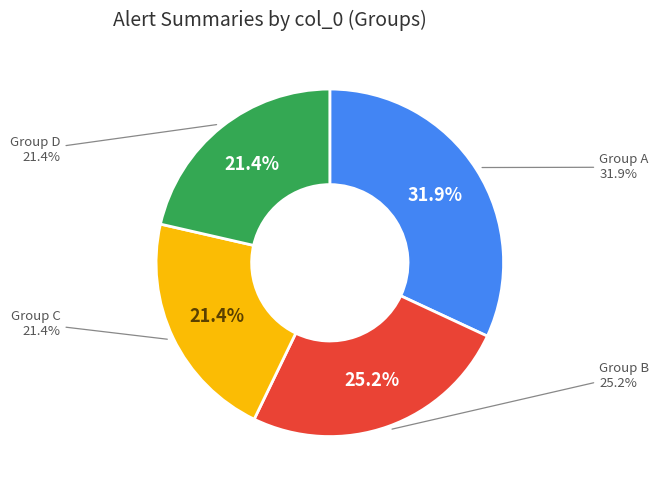

Is it true that 88 is 11% of the pie?

False